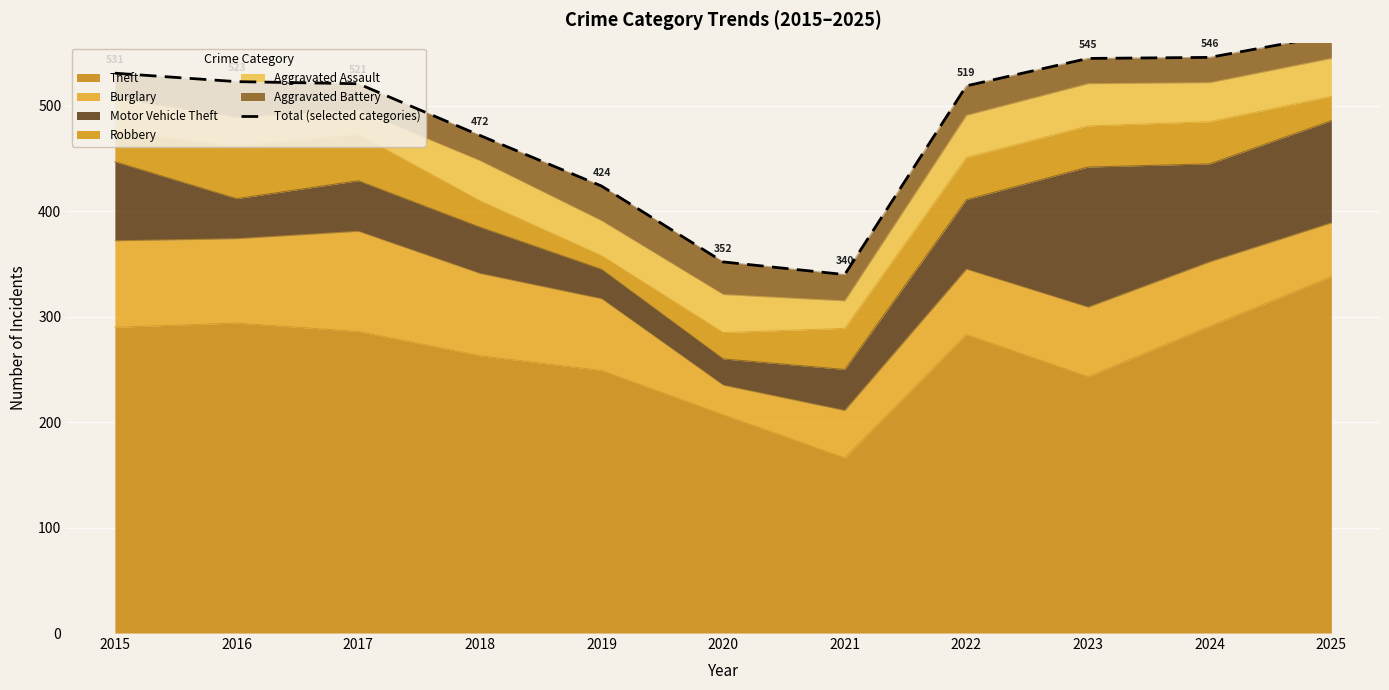

How many lines are shown in the chart?

1